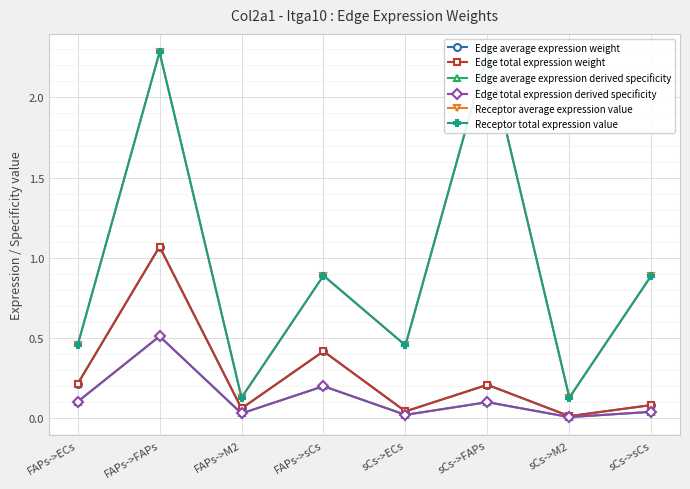

Reading left to right, what are all the values shown in this chart?

Edge average expression weight: FAPs->ECs=0.2	FAPs->FAPs=1.1	FAPs->M2=0.1	FAPs->sCs=0.4	sCs->ECs=0.0	sCs->FAPs=0.2	sCs->M2=0.0	sCs->sCs=0.1
Edge total expression weight: FAPs->ECs=0.2	FAPs->FAPs=1.1	FAPs->M2=0.1	FAPs->sCs=0.4	sCs->ECs=0.0	sCs->FAPs=0.2	sCs->M2=0.0	sCs->sCs=0.1
Edge average expression derived specificity: FAPs->ECs=0.1	FAPs->FAPs=0.5	FAPs->M2=0.0	FAPs->sCs=0.2	sCs->ECs=0.0	sCs->FAPs=0.1	sCs->M2=0.0	sCs->sCs=0.0
Edge total expression derived specificity: FAPs->ECs=0.1	FAPs->FAPs=0.5	FAPs->M2=0.0	FAPs->sCs=0.2	sCs->ECs=0.0	sCs->FAPs=0.1	sCs->M2=0.0	sCs->sCs=0.0
Receptor average expression value: FAPs->ECs=0.5	FAPs->FAPs=2.3	FAPs->M2=0.1	FAPs->sCs=0.9	sCs->ECs=0.5	sCs->FAPs=2.3	sCs->M2=0.1	sCs->sCs=0.9
Receptor total expression value: FAPs->ECs=0.5	FAPs->FAPs=2.3	FAPs->M2=0.1	FAPs->sCs=0.9	sCs->ECs=0.5	sCs->FAPs=2.3	sCs->M2=0.1	sCs->sCs=0.9